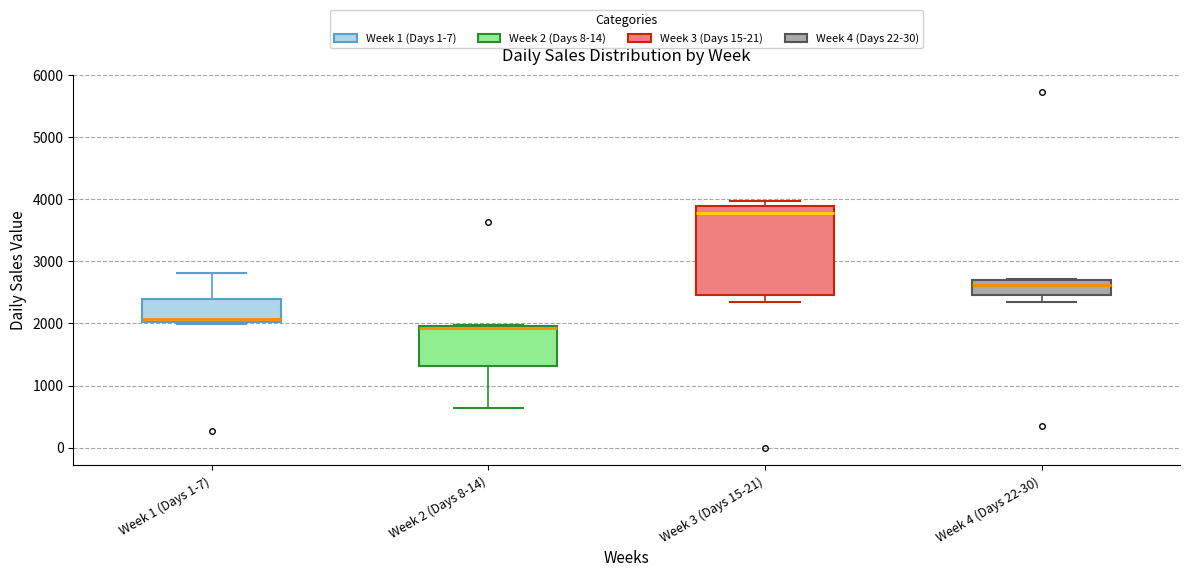

Comparing the boxes themselves (not the whiskers), which one is the tallest?

Week 3 (Days 15-21)